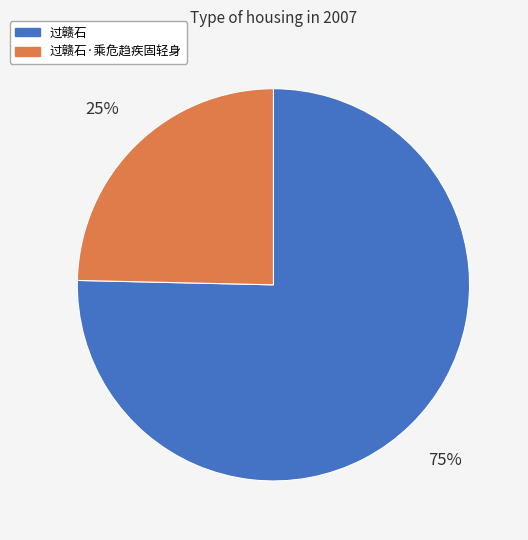

Is there any slice that represents more than half of the pie?

Yes